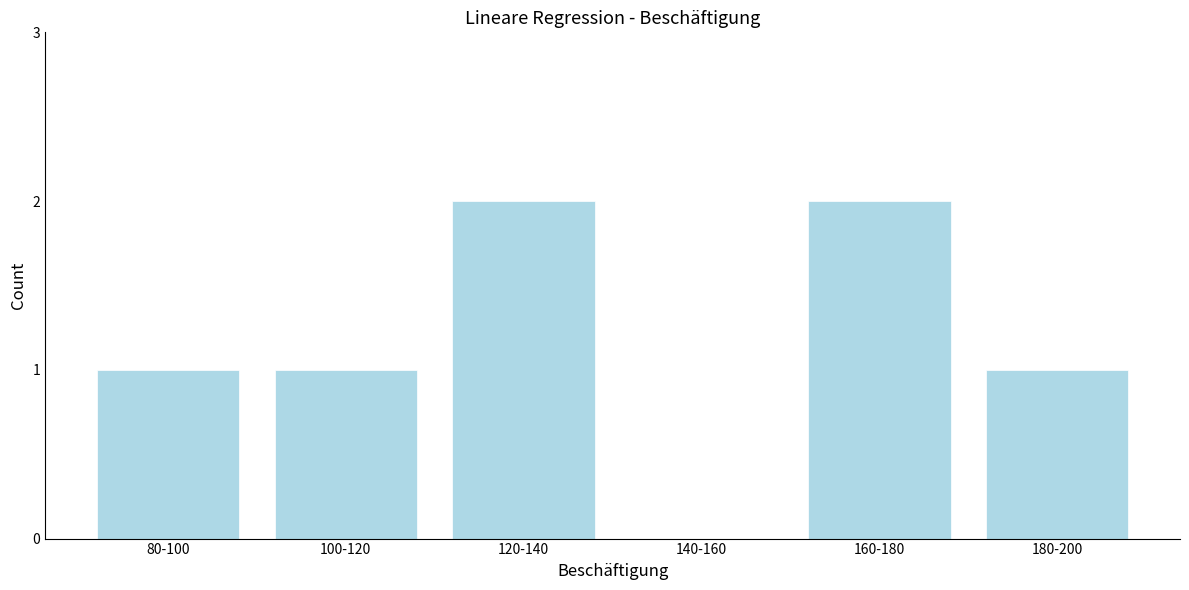

Reading left to right, what are all the values shown in this chart?

80-100=1	100-120=1	120-140=2	140-160=0	160-180=2	180-200=1